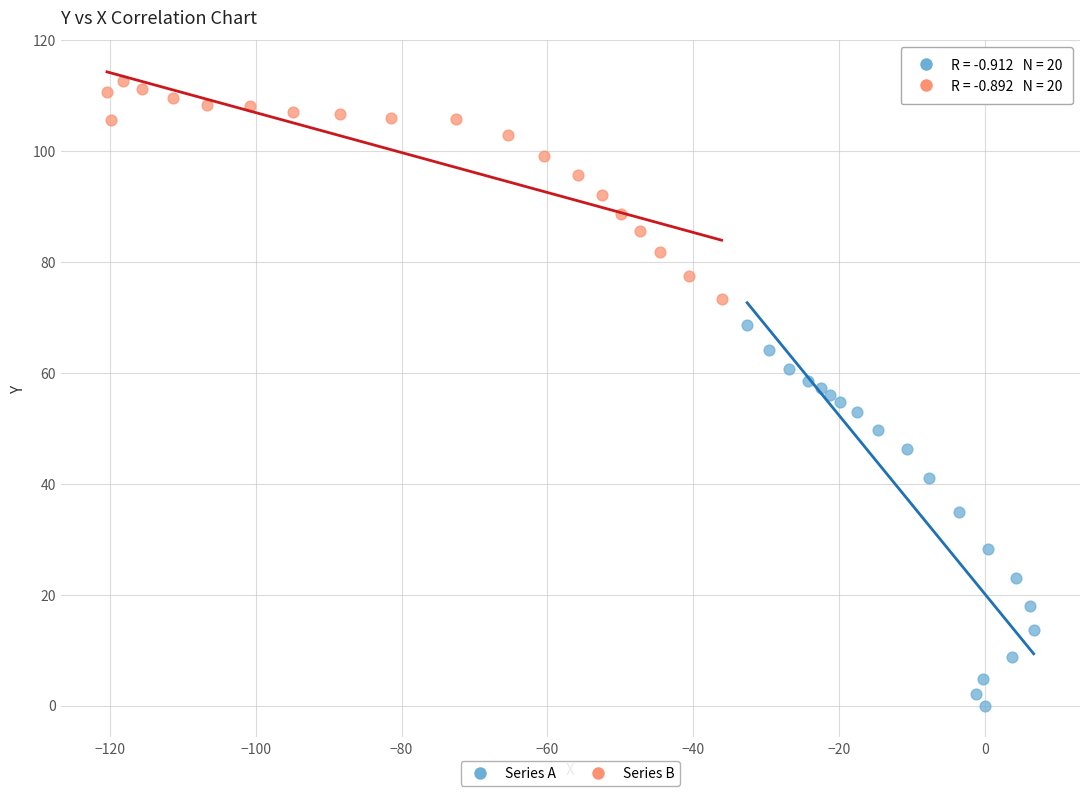

Which series has the widest spread of Y values?

Series A